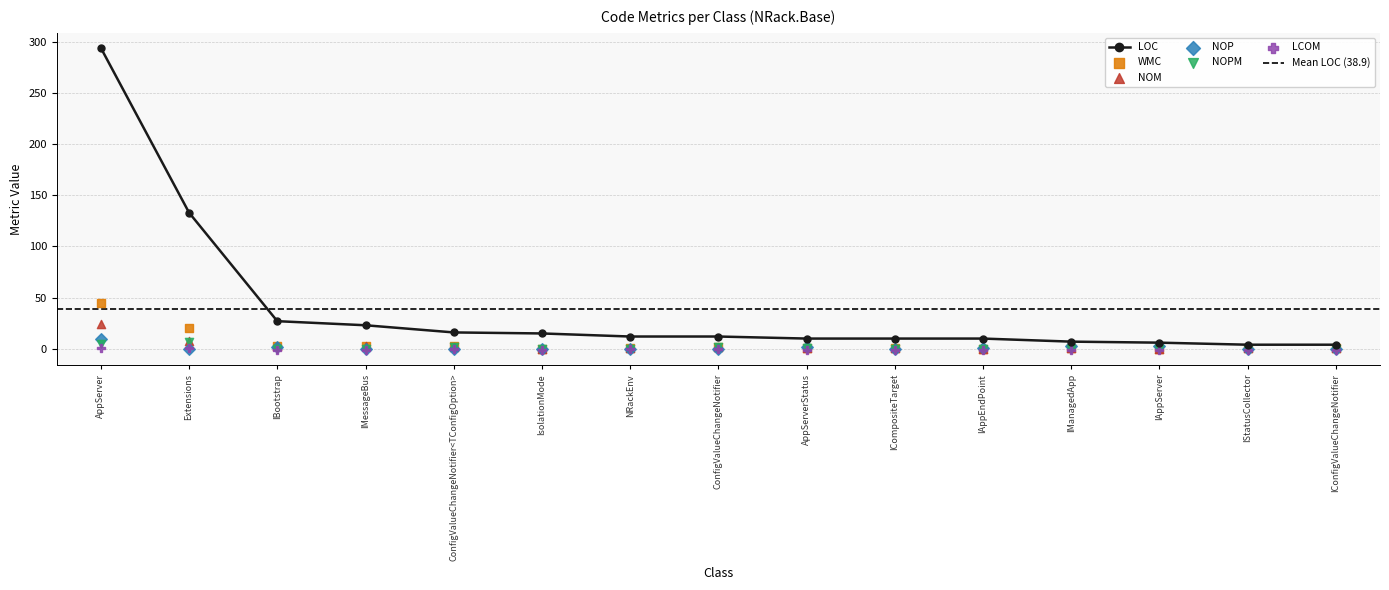

What are all the series names shown in the legend?

LOC, WMC, NOM, NOP, NOPM, LCOM